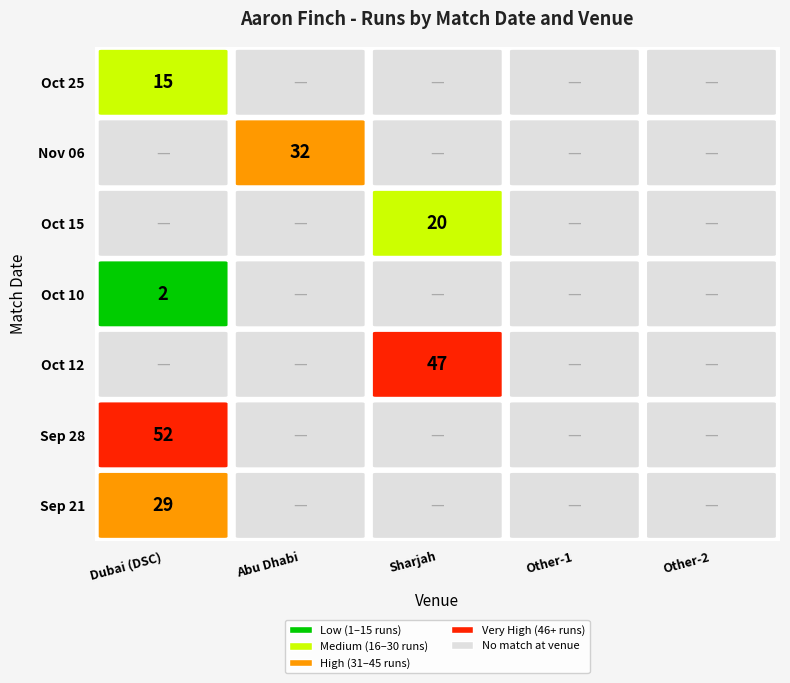

List the labels in order of October 12 value, largest first.

3, 0, 1, 2, 4